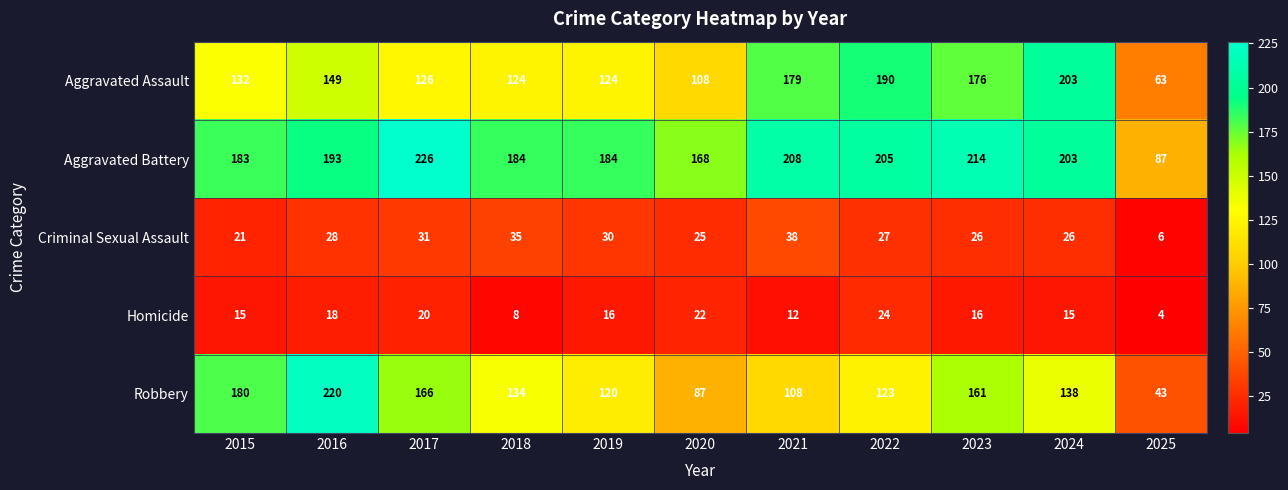

What is the highest value of the Aggravated Battery series?

226